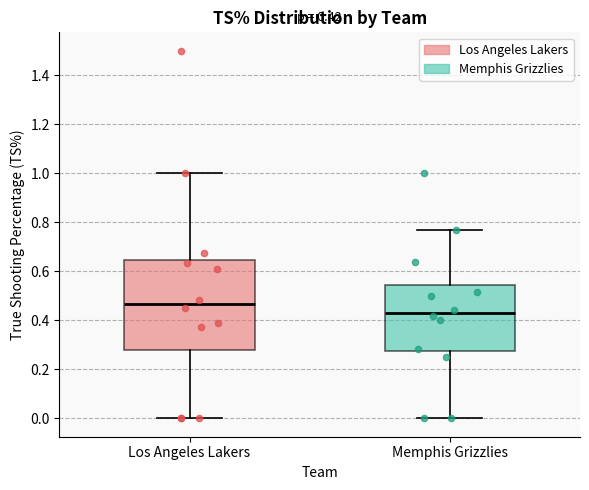

Comparing the boxes themselves (not the whiskers), which one is the tallest?

Los Angeles Lakers